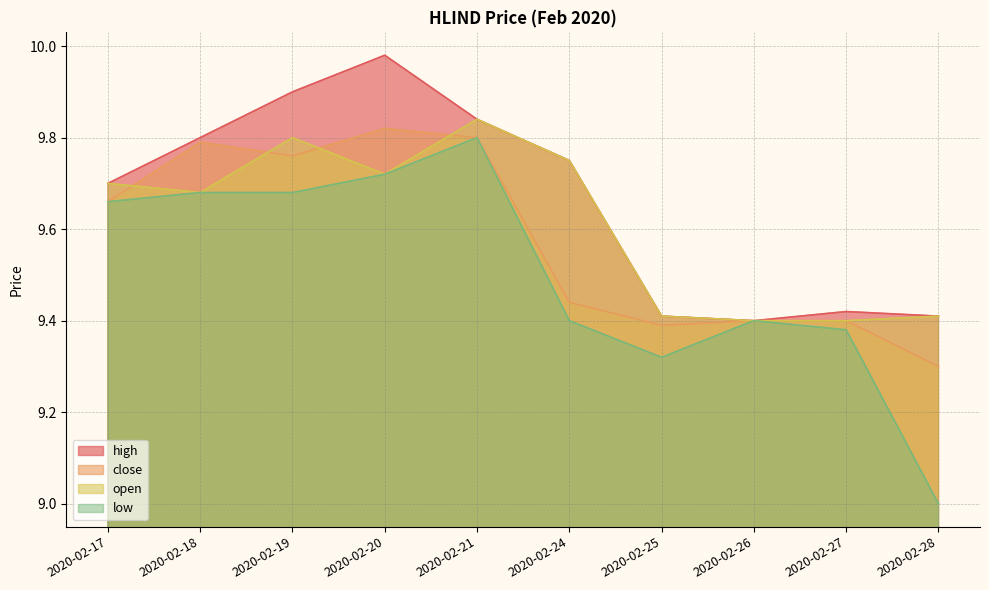

Where is low nearest to the value 9?

2020-02-28